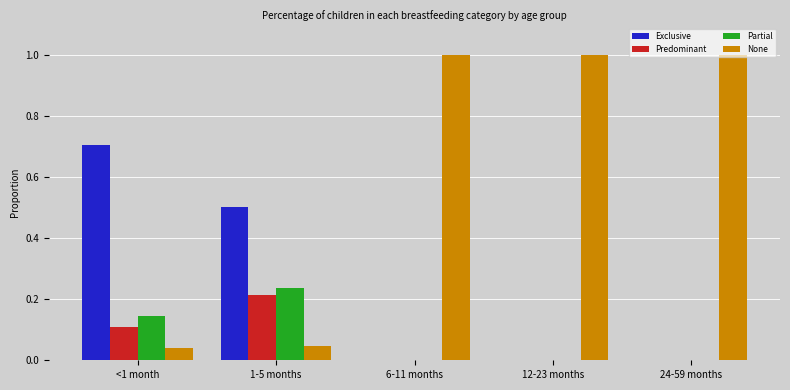

What is the sum of the None values at 1-5 months and 12-23 months?

1.0